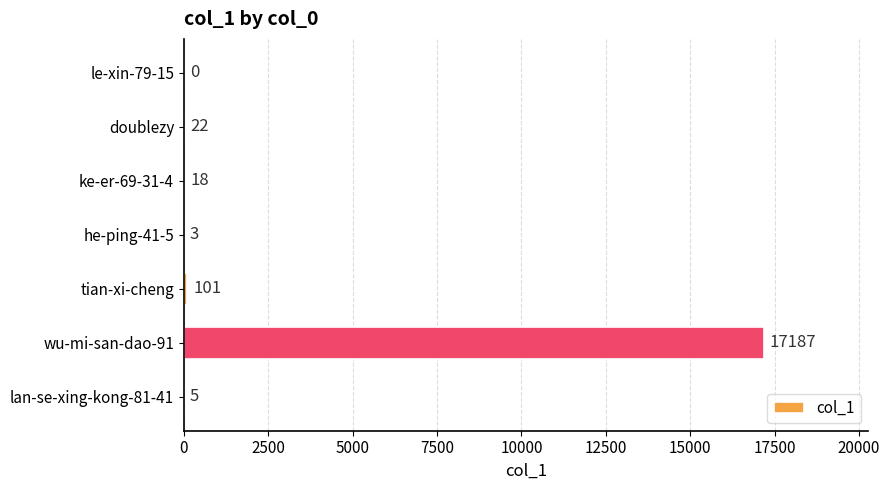

Reading top to bottom, what are all the values shown in this chart?

le-xin-79-15=0	doublezy=22	ke-er-69-31-4=18	he-ping-41-5=3	tian-xi-cheng=101	wu-mi-san-dao-91=17187	lan-se-xing-kong-81-41=5